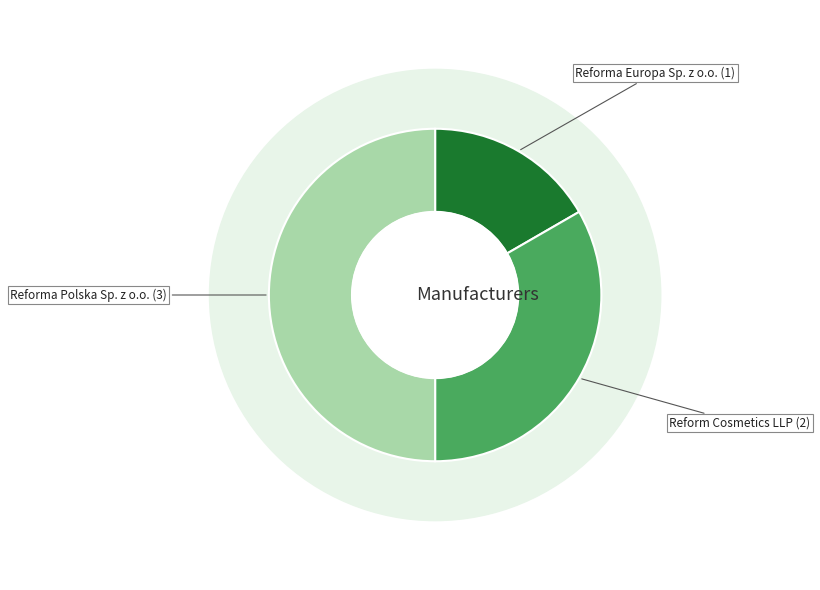

To the nearest percent, what is the difference between the Reforma Europa Sp. z o.o. and Reforma Polska Sp. z o.o. slice percentages?

33%